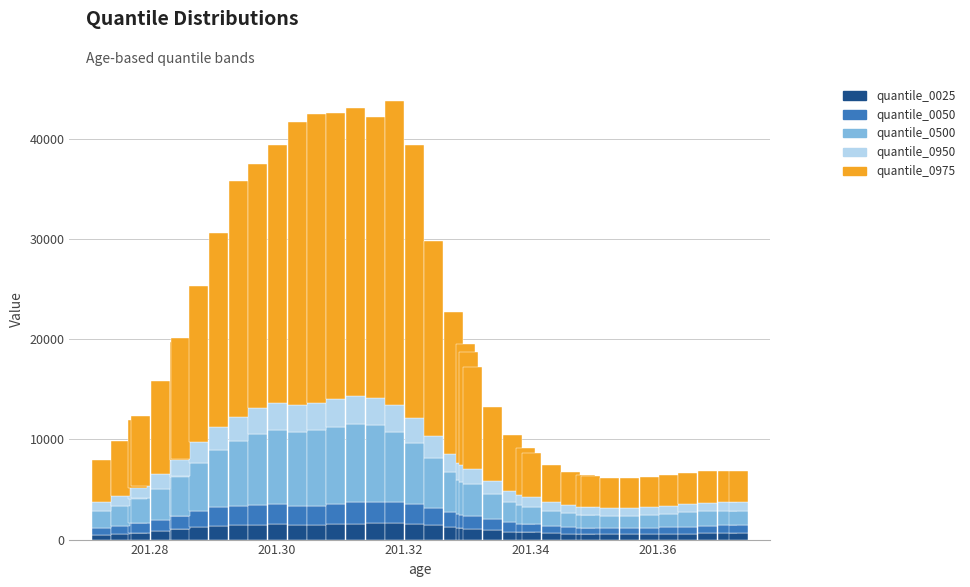

What is the maximum value for quantile_0025?

1640.1